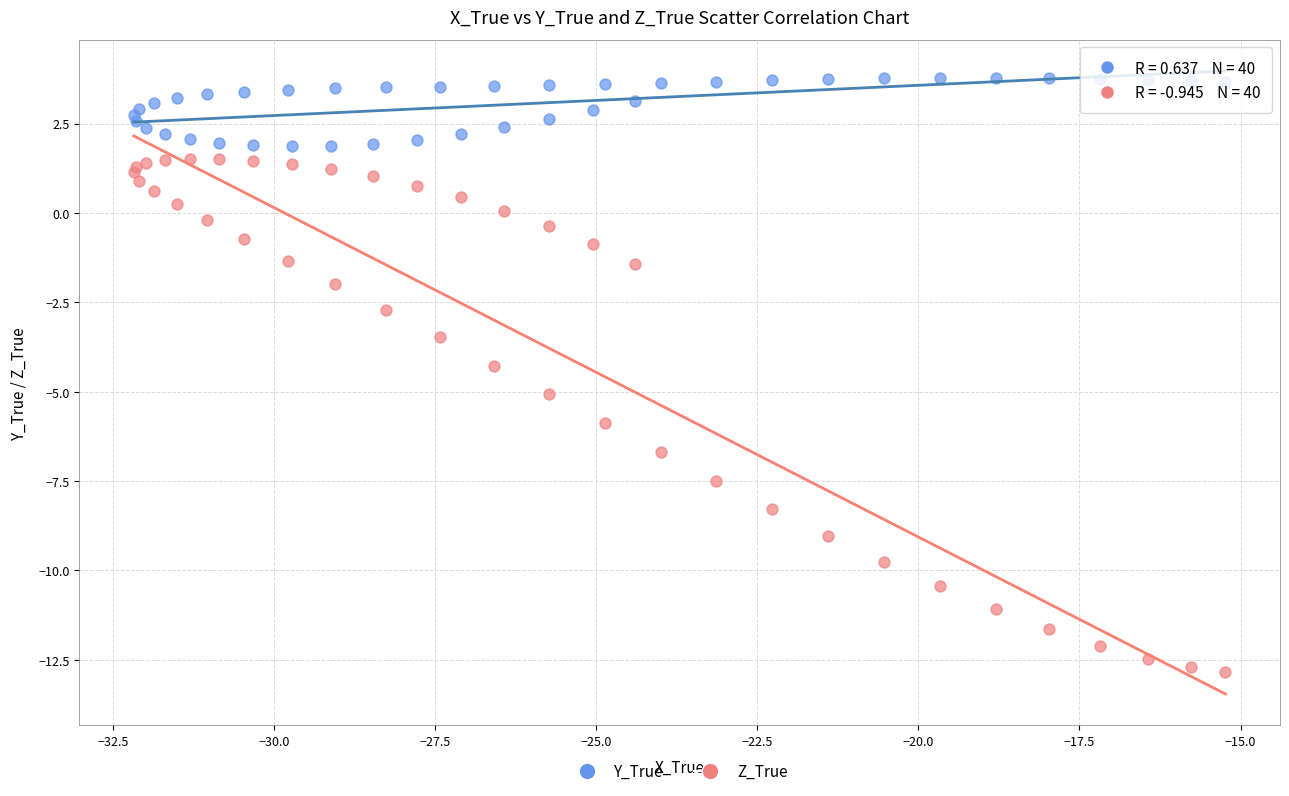

What are all the series names shown in the legend?

Y_True, Z_True